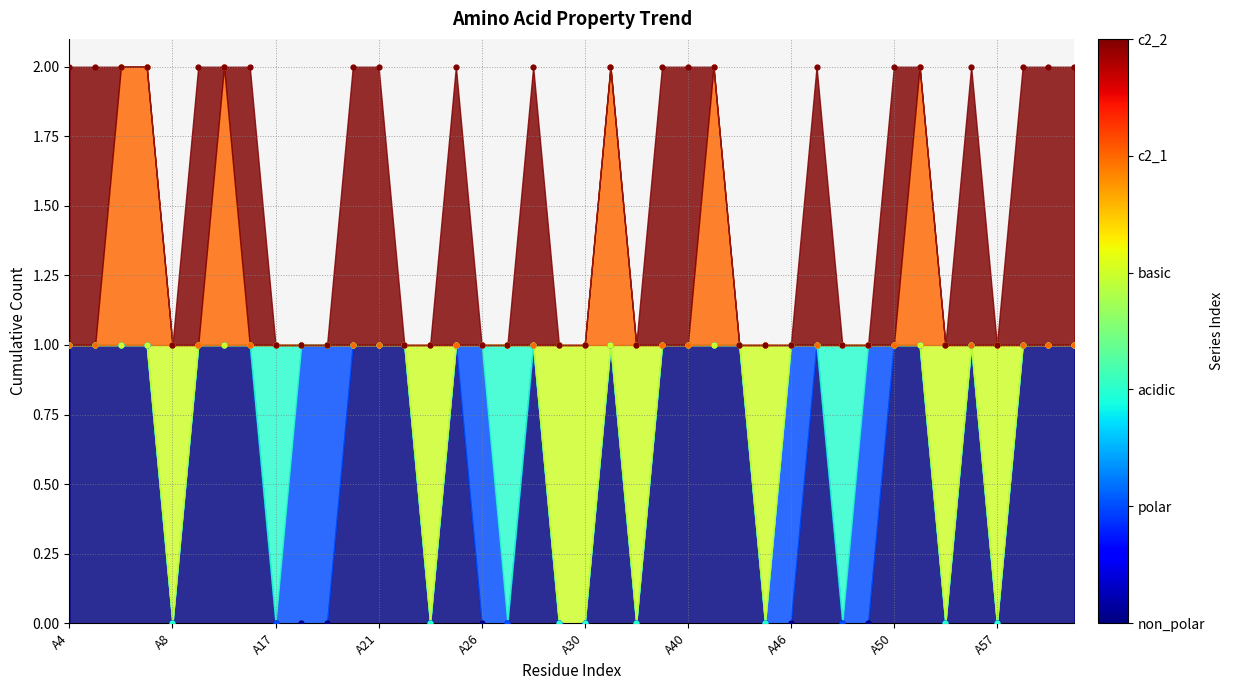

At which category is the sum across all series the highest?

A6